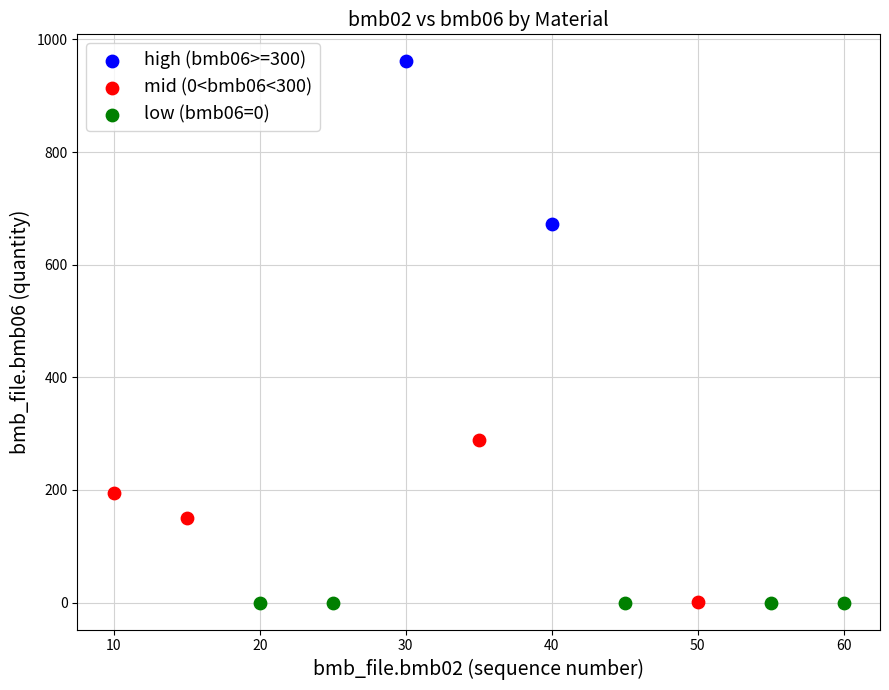

Which series reaches the maximum Y coordinate?

high (bmb06>=300)